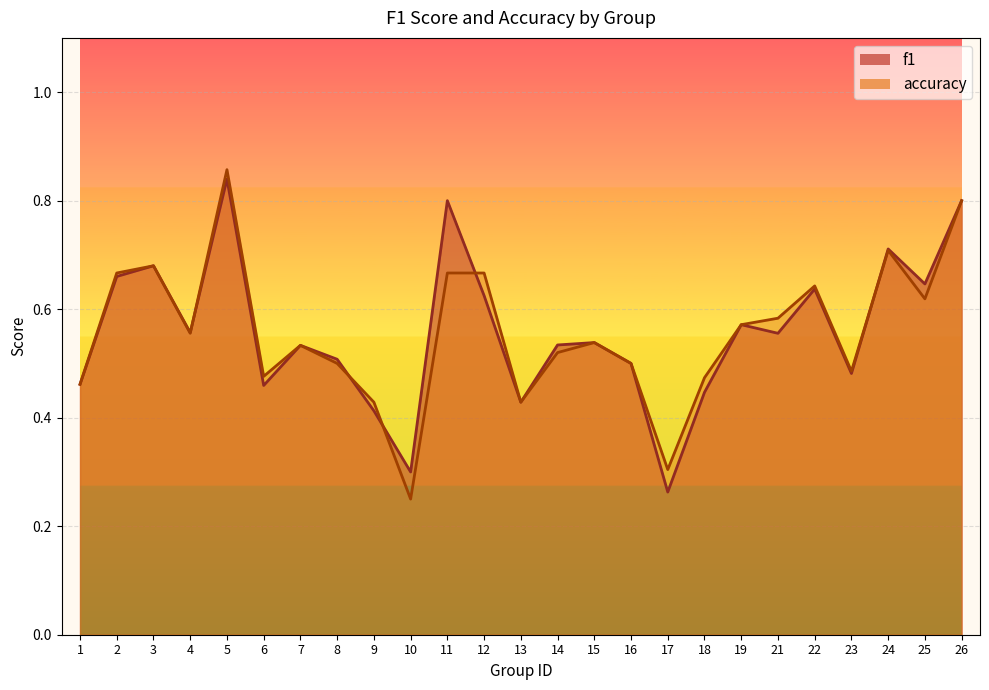

At which label is accuracy closest to 0?

10